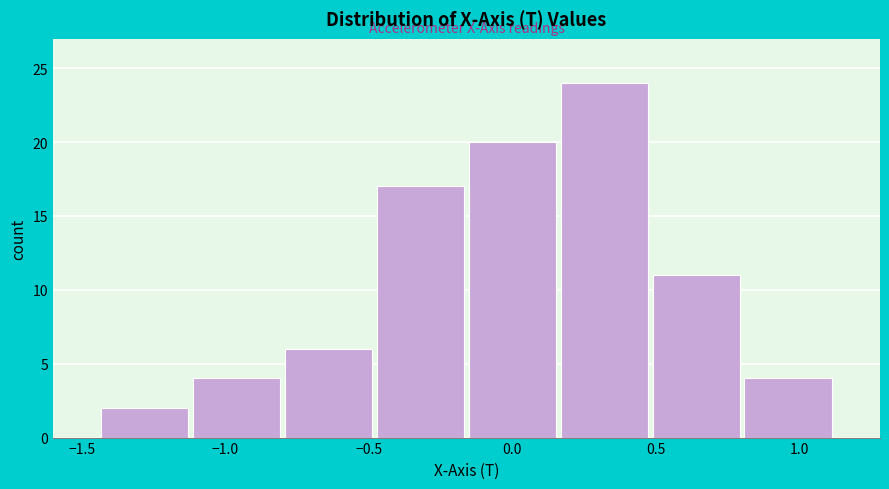

Which range on the x-axis has the tallest bar?

0.15 to 0.50